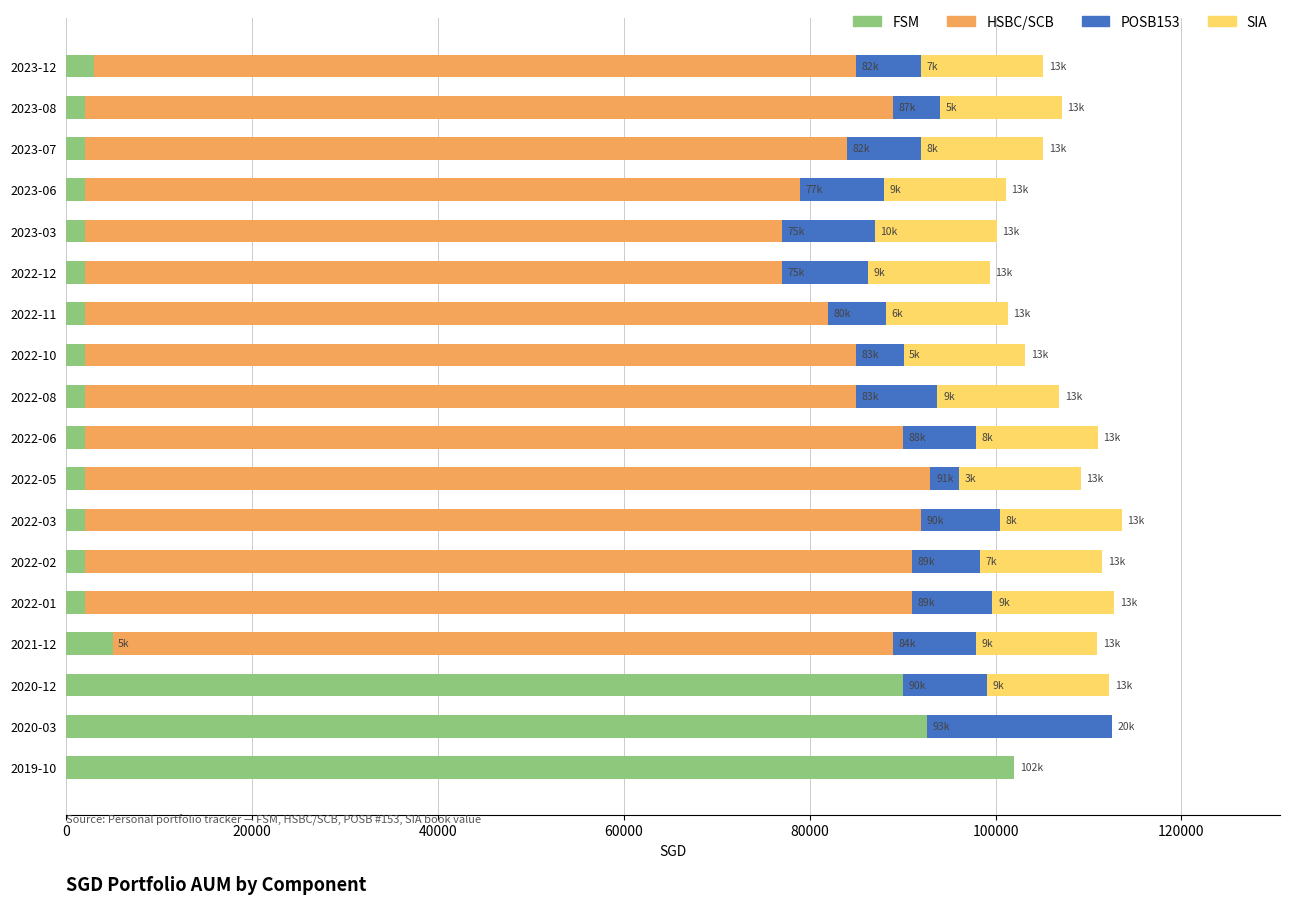

What is the total value across all series at 2023-12?

105108.5